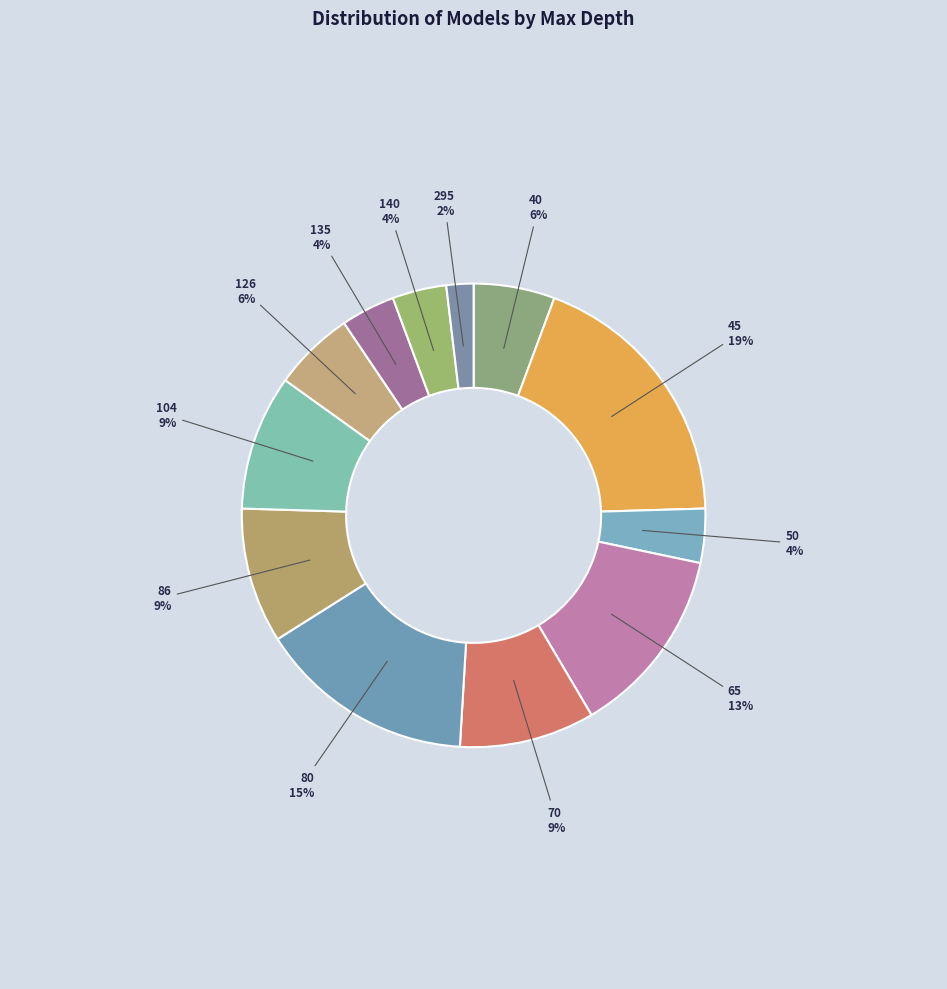

What percentage is the 70 slice, to the nearest percent?

9%